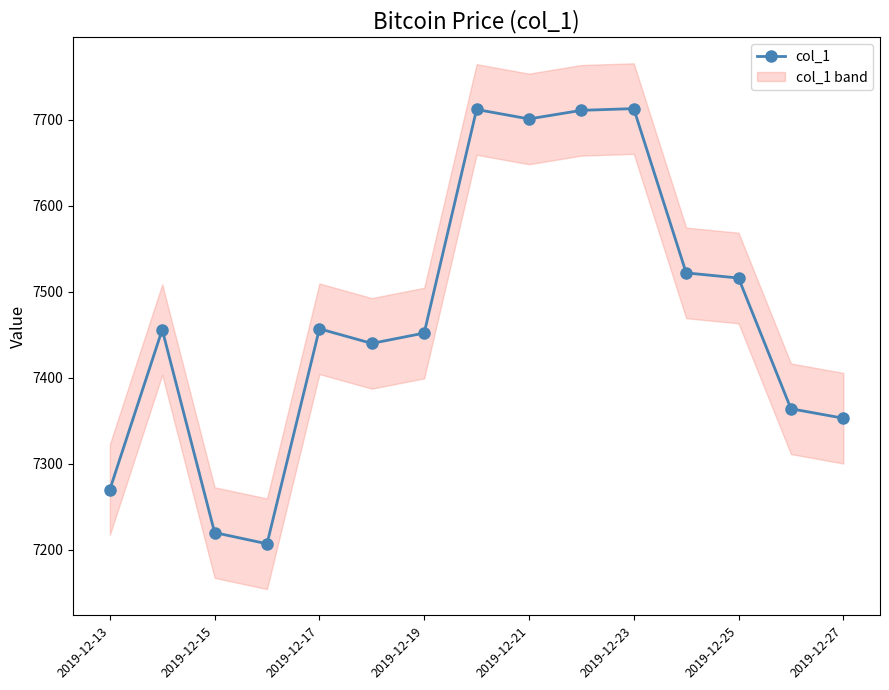

What is the maximum value shown in the chart?

7712.7